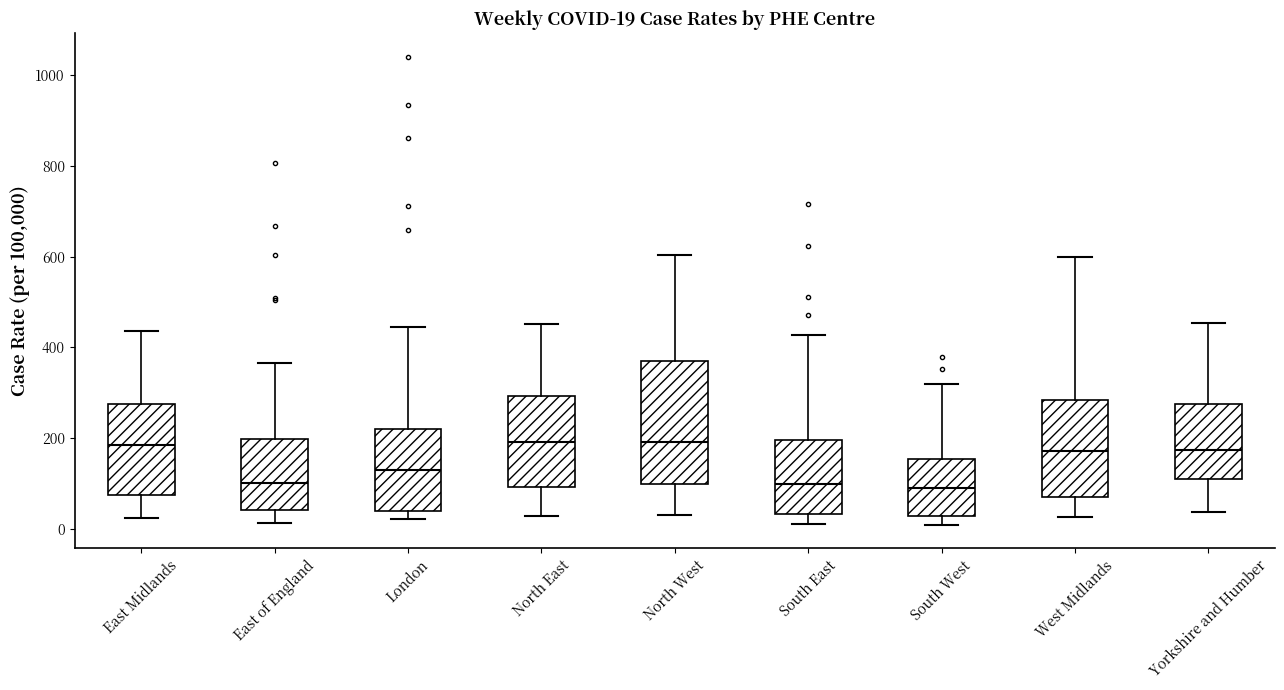

Which box is the tallest, from its lower edge to its upper edge?

North West